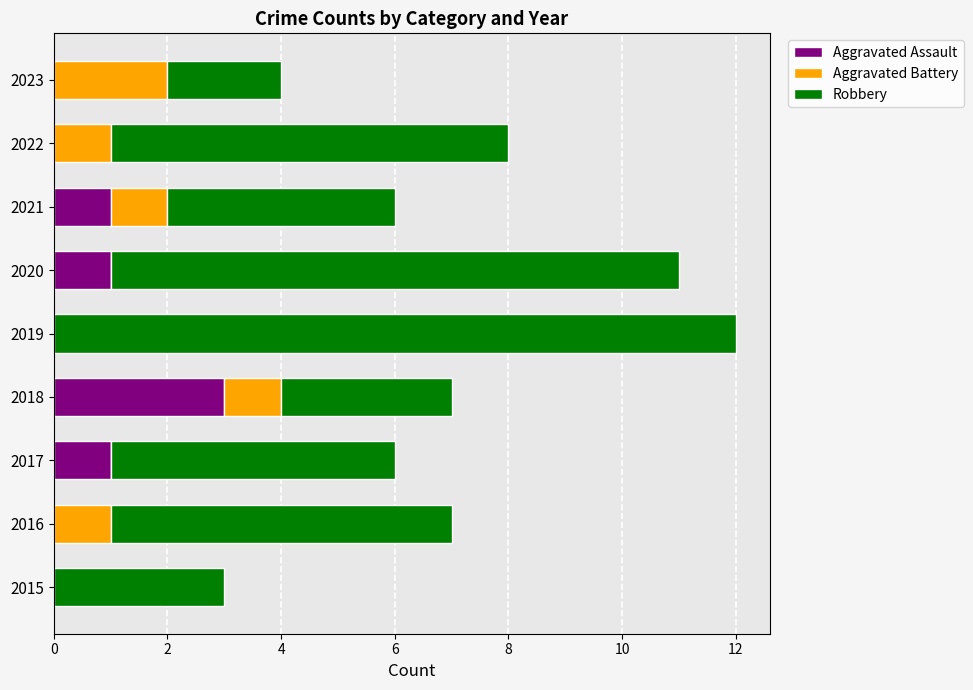

At which category is the sum across all series the highest?

2019